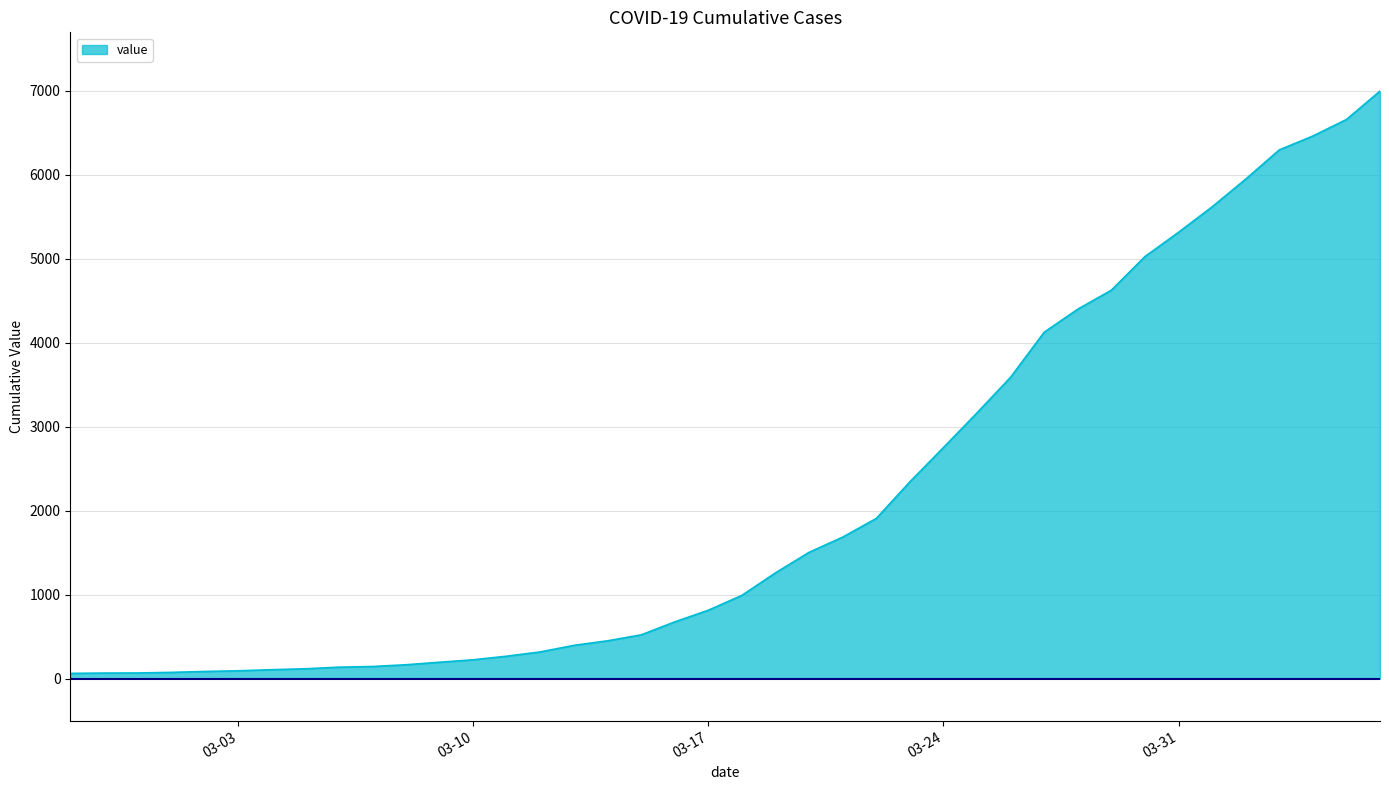

What is the difference between the maximum and minimum values?

6931